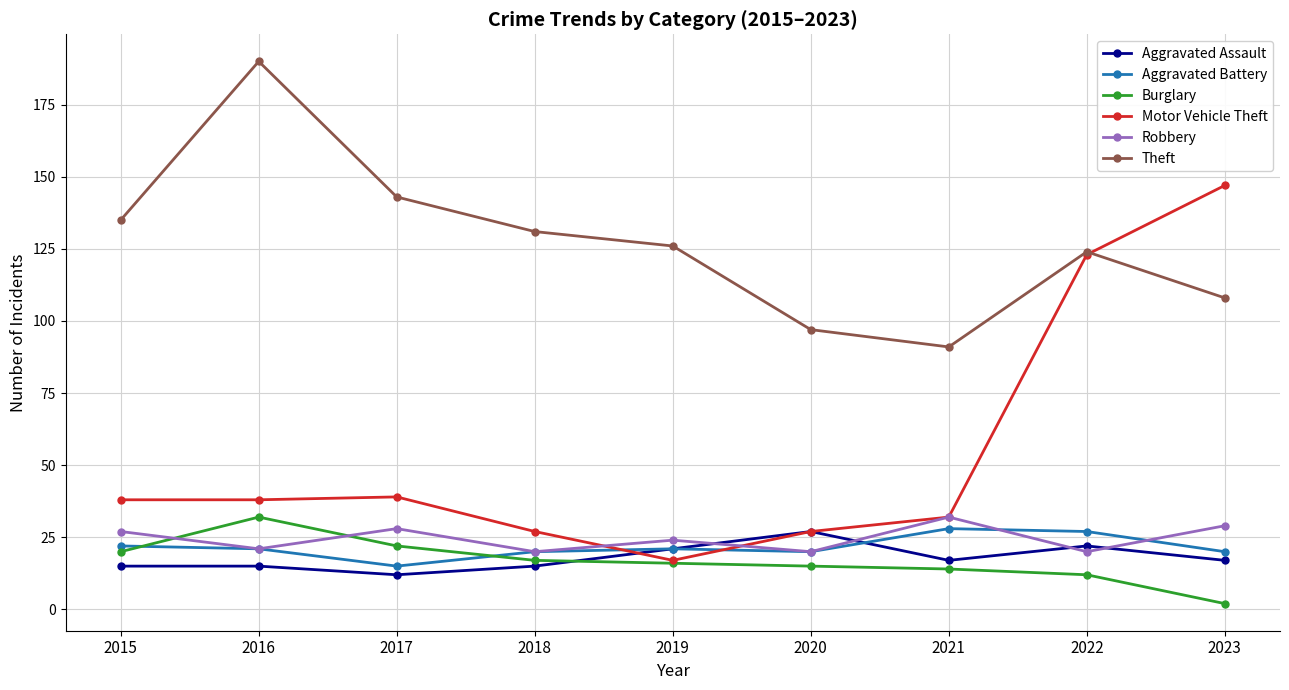

The Burglary series shows 25 at 2020. True or false?

False